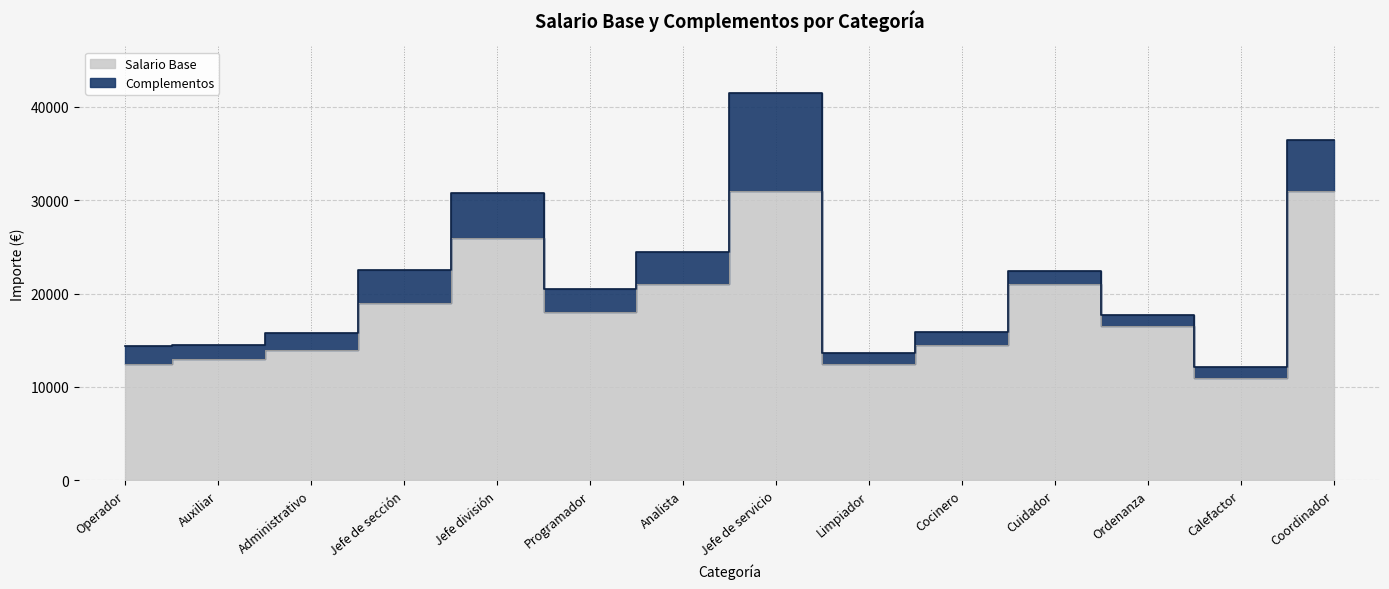

Which label corresponds to the smallest value in the chart?

Calefactor